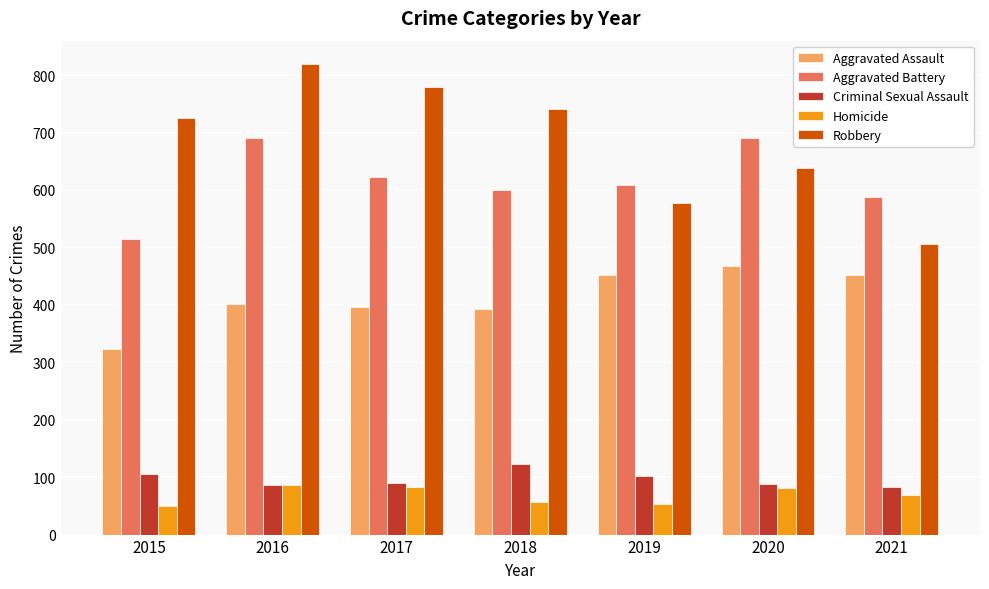

Where is Robbery nearest to the value 662?

2020